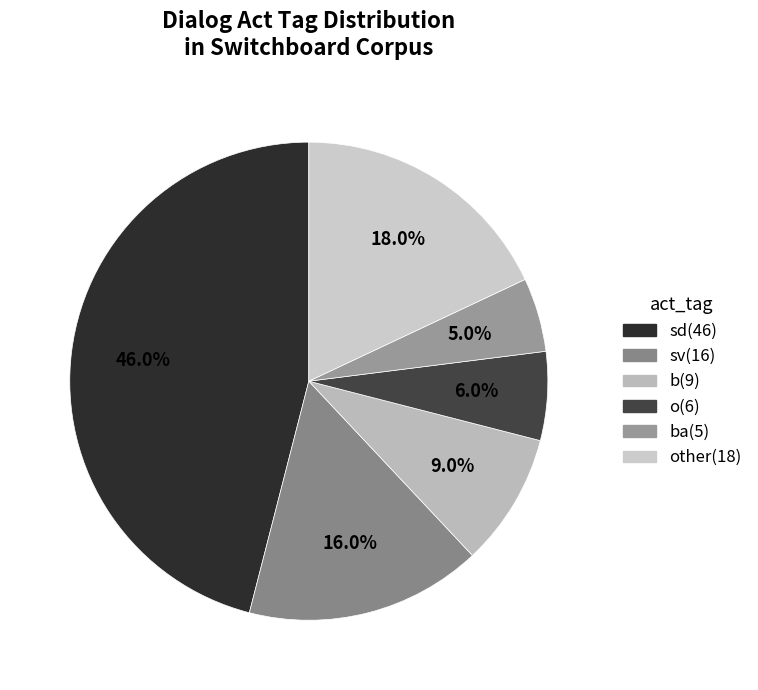

To the nearest percent, what is the average slice percentage?

17%